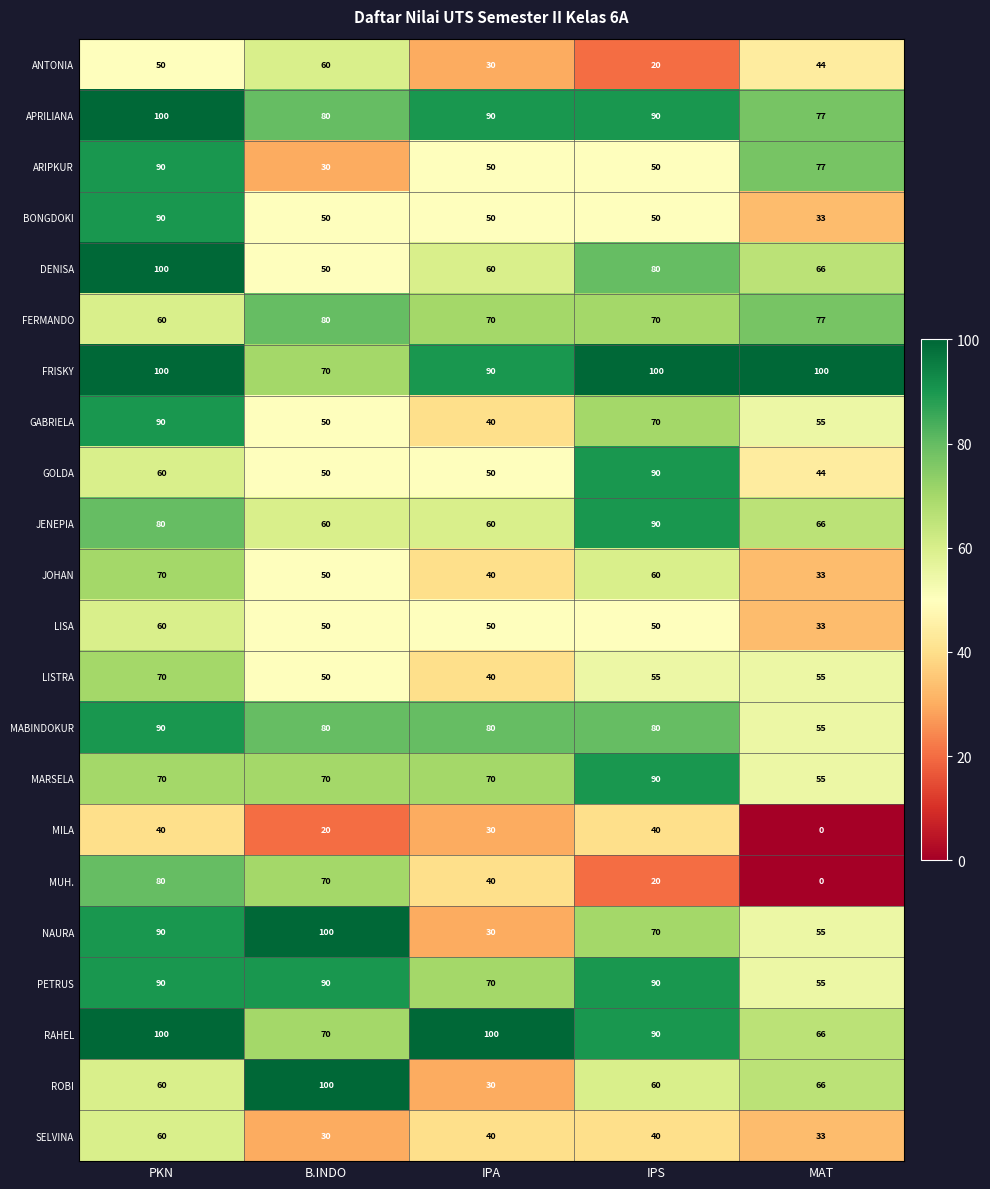

What is the difference between the highest and lowest values at MAT?

100